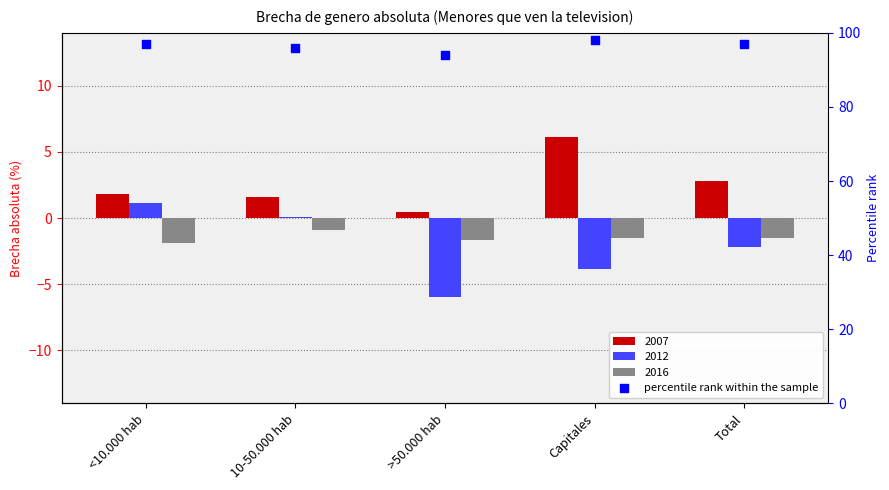

Approximately how many times larger is the value at Total compared to Capitales?

1.0